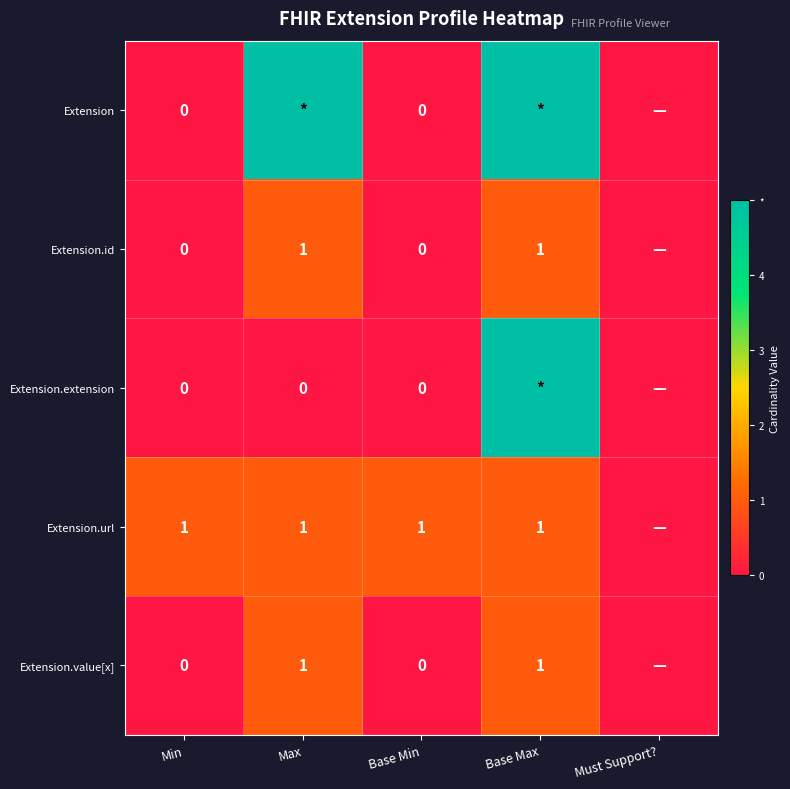

At which category is the sum across all series the highest?

Base Max